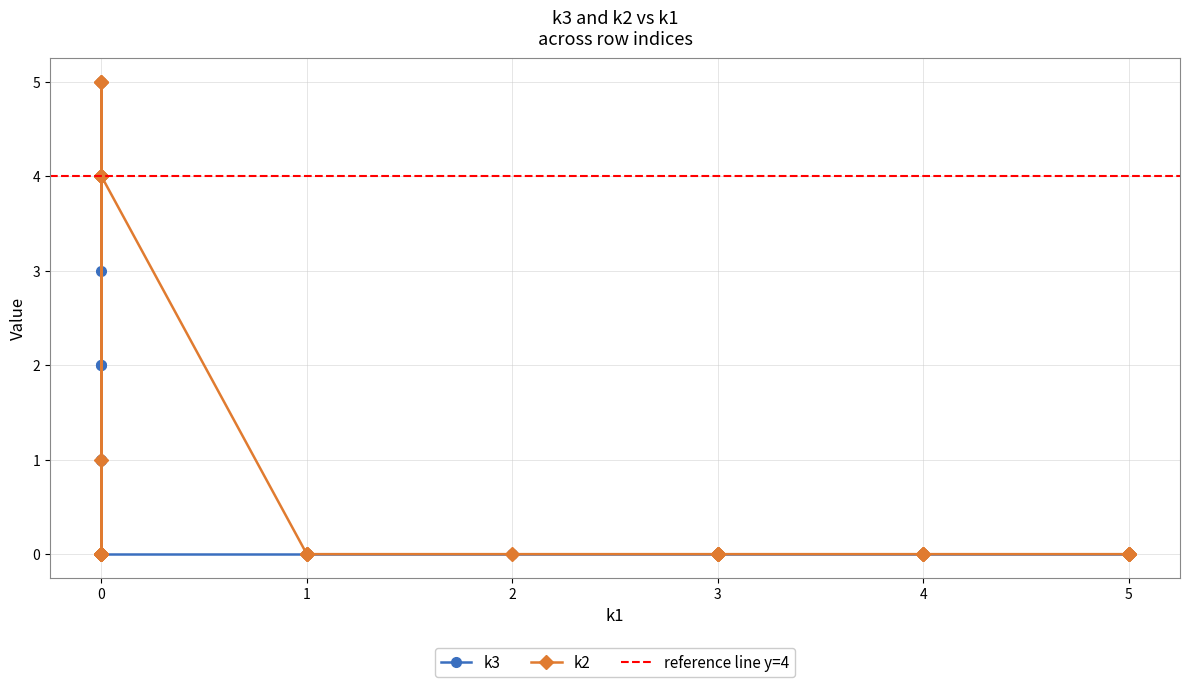

Reading left to right, list all the values displayed in this chart.

k1: i0=0	i1=1	i2=0	i3=0	i4=4	i5=2	i6=3	i7=5	i8=5	i9=5	i10=0	i11=4	i12=0	i13=0	i14=0	i15=0	i16=3	i17=0	i18=3	i19=0	i20=1	i21=0	i22=0	i23=0	i24=5	i25=1	i26=0	i27=4	i28=0	i29=0	i30=3	i31=0
k2: i0=0	i1=0	i2=5	i3=4	i4=0	i5=0	i6=0	i7=0	i8=0	i9=0	i10=0	i11=0	i12=0	i13=0	i14=4	i15=4	i16=0	i17=0	i18=0	i19=5	i20=0	i21=0	i22=1	i23=0	i24=0	i25=0	i26=0	i27=0	i28=4	i29=0	i30=0	i31=0
k3: i0=0	i1=0	i2=0	i3=0	i4=0	i5=0	i6=0	i7=0	i8=0	i9=0	i10=2	i11=0	i12=1	i13=4	i14=0	i15=0	i16=0	i17=3	i18=0	i19=0	i20=0	i21=2	i22=0	i23=1	i24=0	i25=0	i26=1	i27=0	i28=0	i29=5	i30=0	i31=0